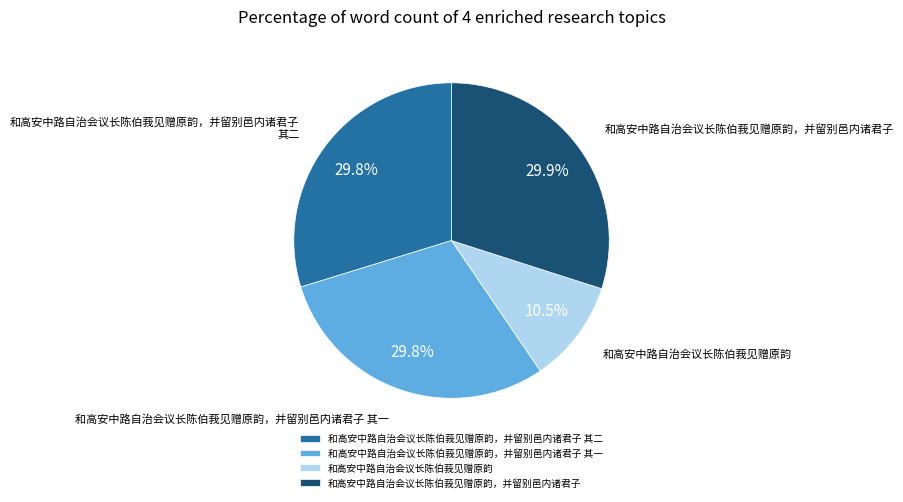

How many slices are in this pie chart?

4